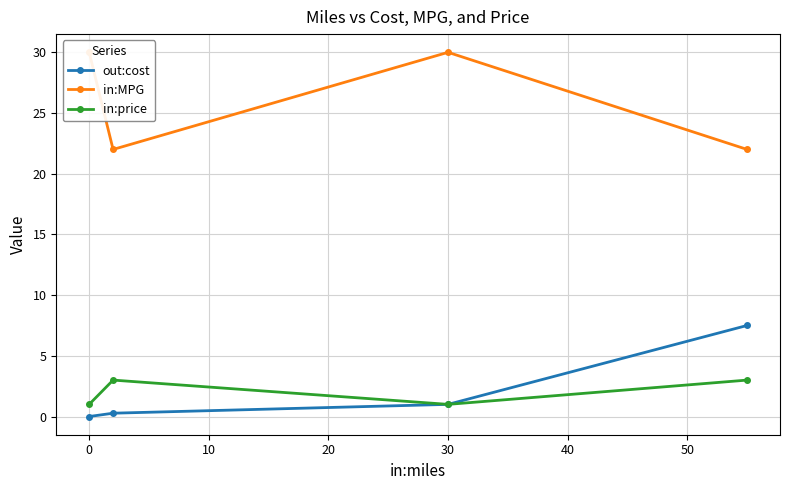

Reading left to right, extract all data points from this chart.

out:cost: 0.0	0.3	1.0	7.5
in:MPG: 30.0	22.0	30.0	22.0
in:price: 1.0	3.0	1.0	3.0